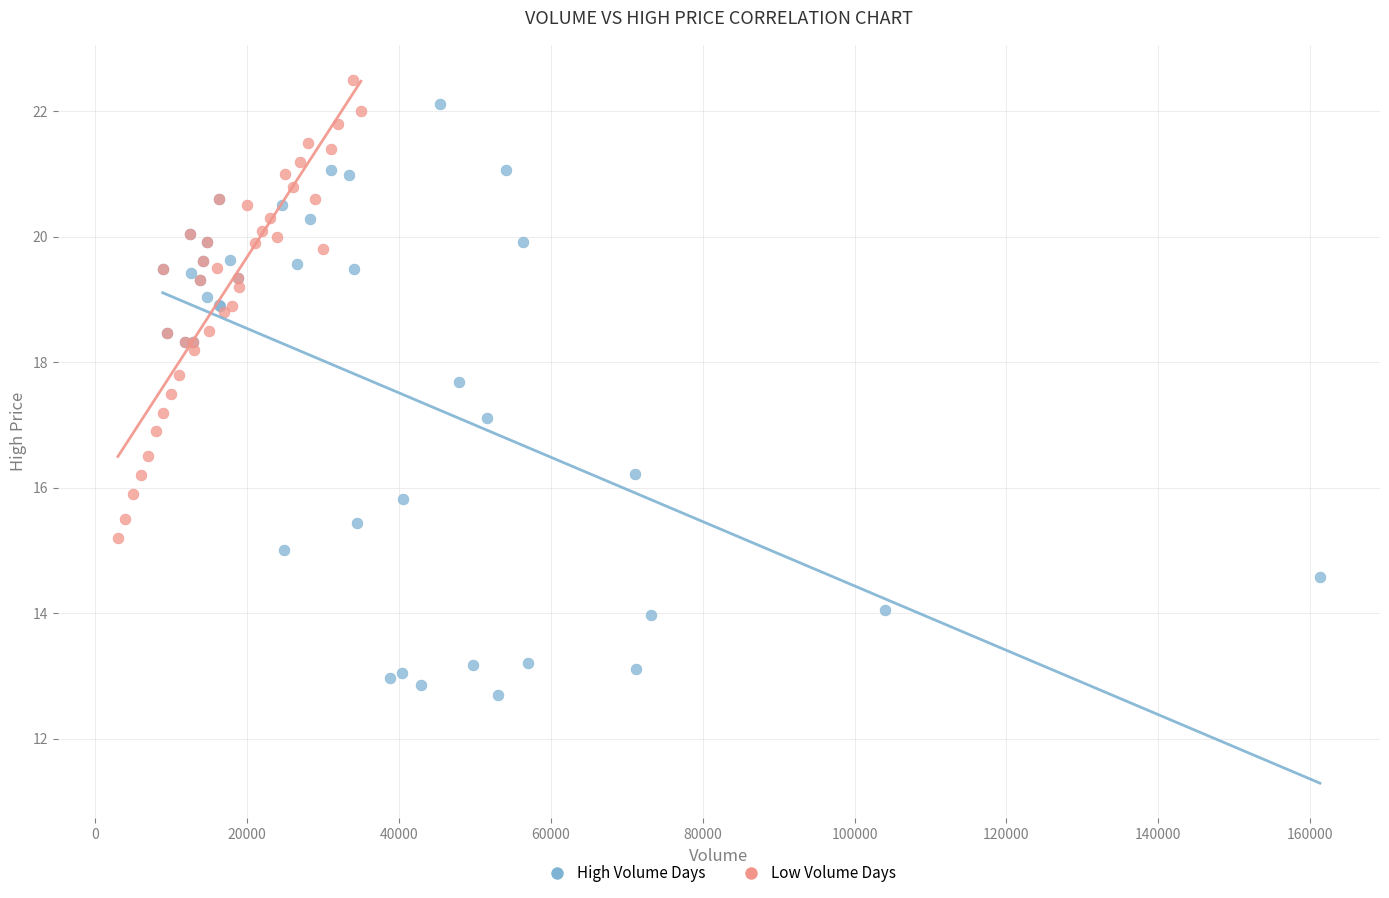

Which series contains the lowest Y value?

High Volume Days